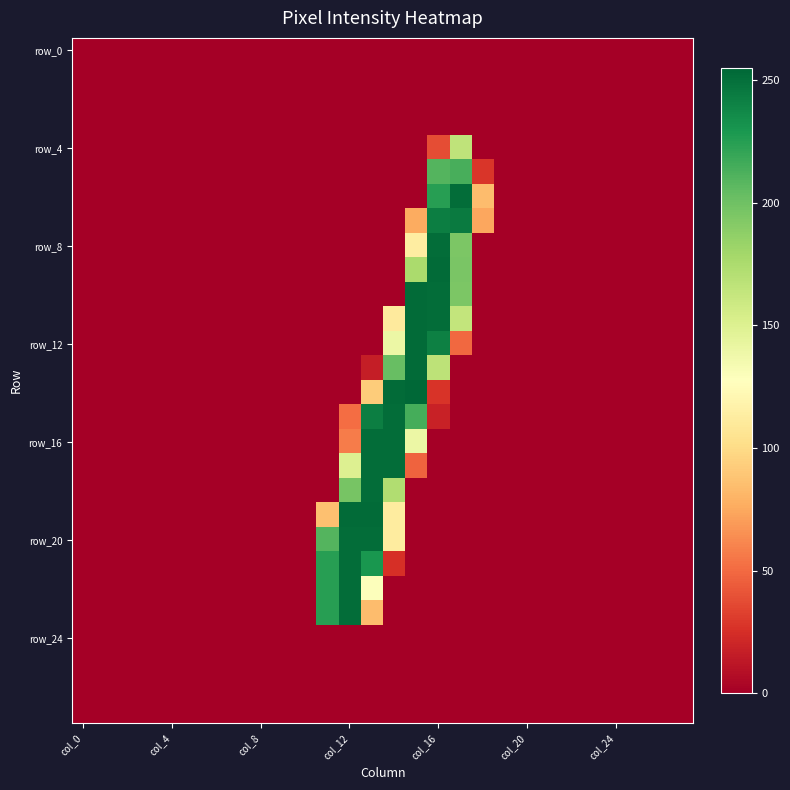

At which category is the sum across all series the highest?

col_16